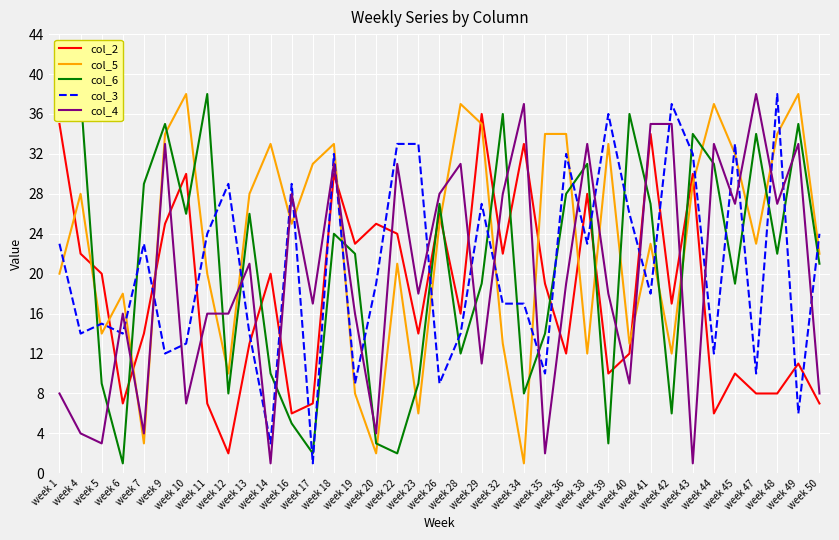

At week 40, list the series in order from largest to smallest.

col_6, col_3, col_5, col_2, col_4